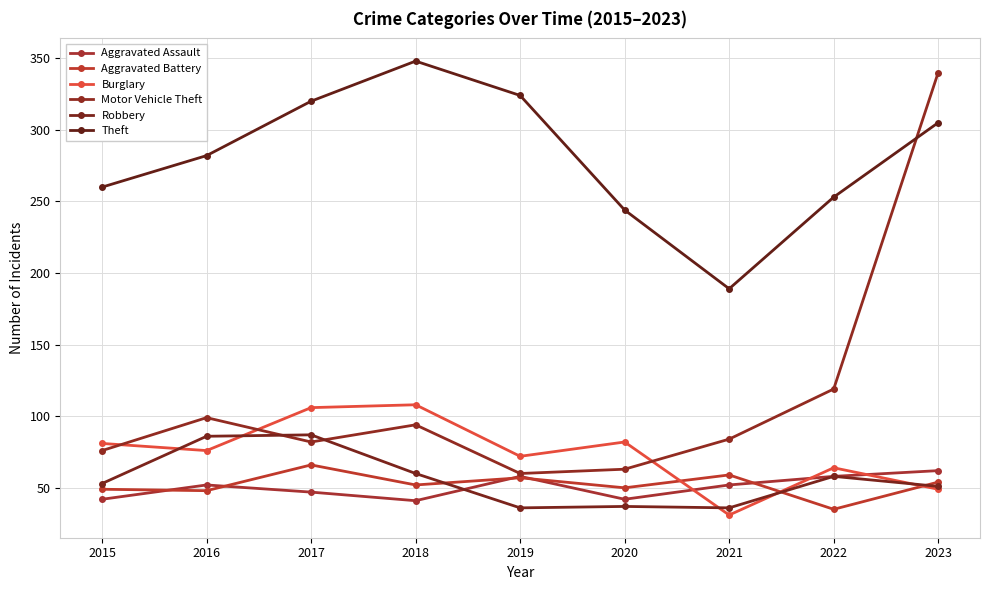

At how many categories does at least one series exceed 57?

9